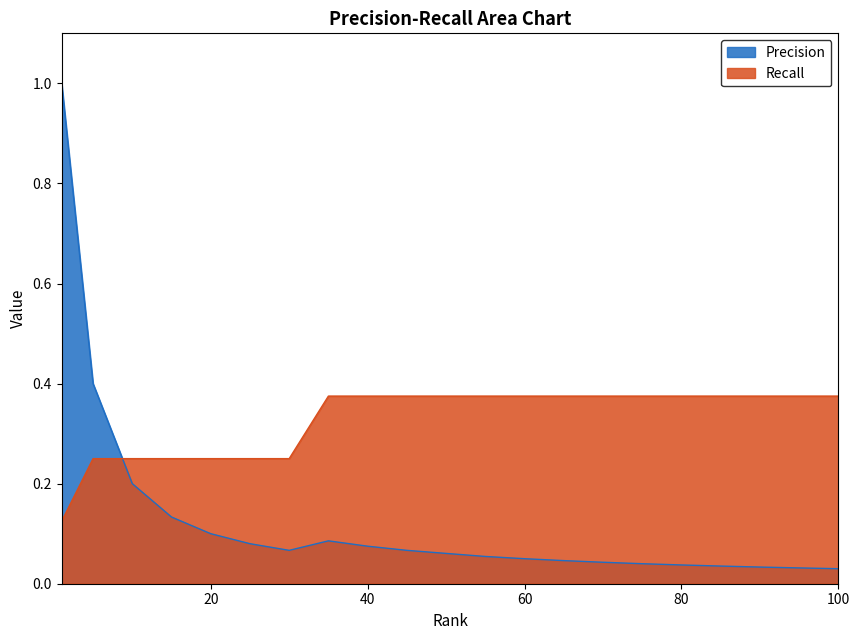

The value of Recall at 1 is 0.2. True or false?

False